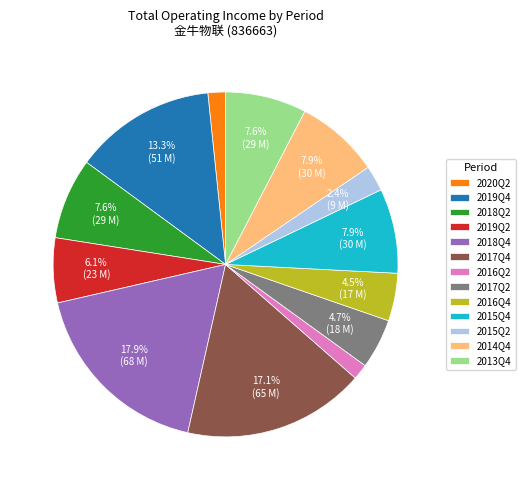

Count the number of slices in the pie.

13